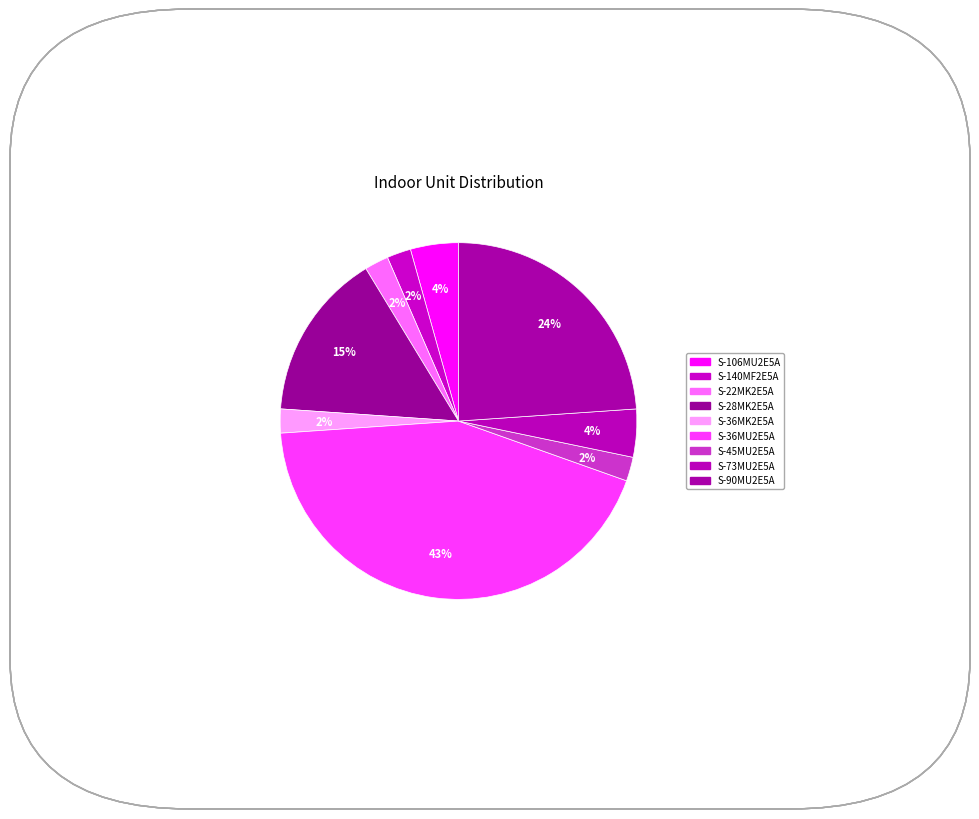

Rank the categories by value from lowest to highest.

S-140MF2E5A, S-22MK2E5A, S-36MK2E5A, S-45MU2E5A, S-106MU2E5A, S-73MU2E5A, S-28MK2E5A, S-90MU2E5A, S-36MU2E5A